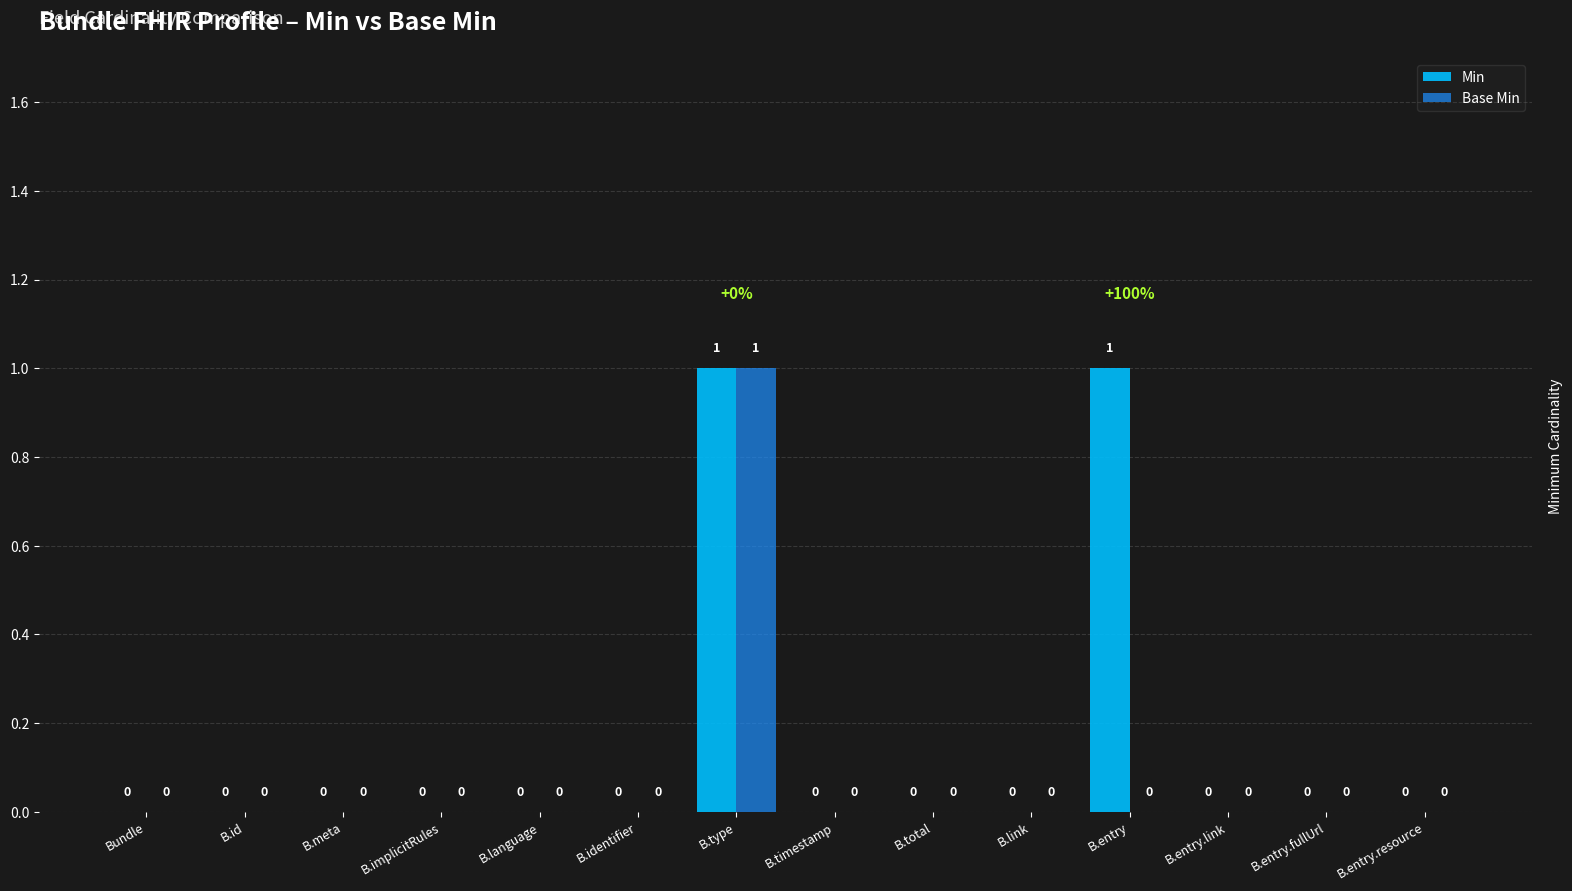

Which series has the largest total across all categories?

Min